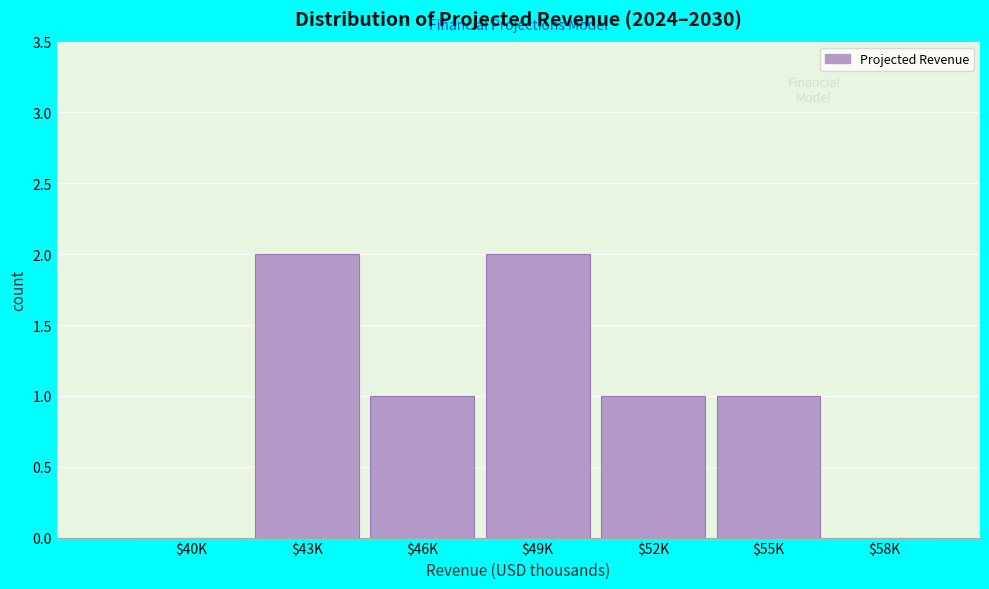

The value at $46K is 1. True or false?

True